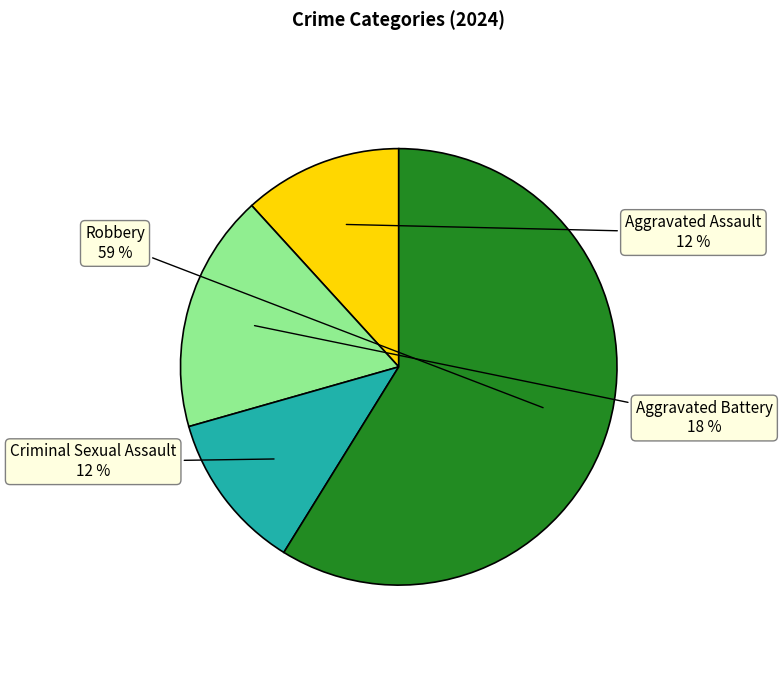

To the nearest percent, what is the average slice percentage?

25%